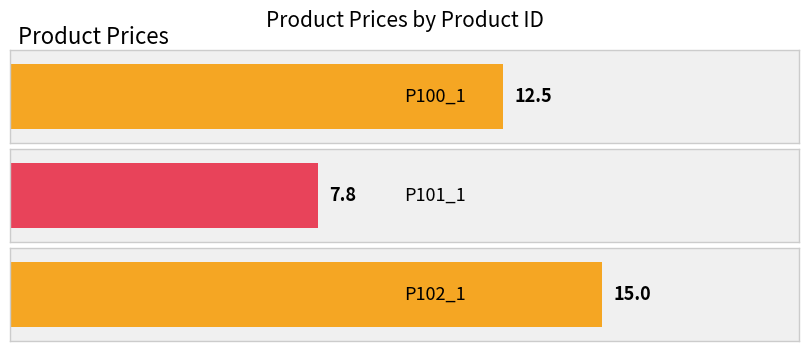

How many series are shown in this chart?

1